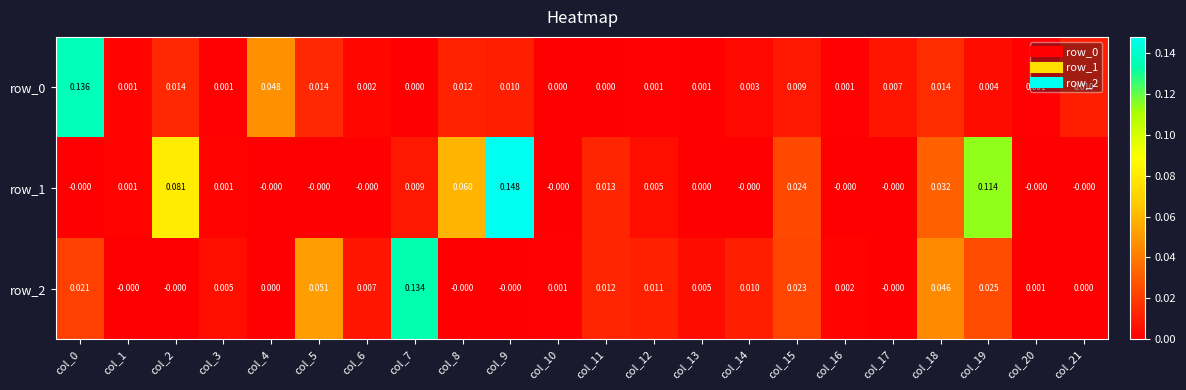

Which series changed the most between col_1 and col_16?

row_2